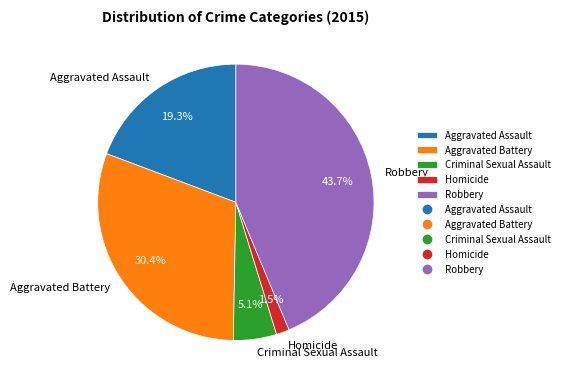

To the nearest percent, what is the difference between the largest and smallest slice percentages?

42%